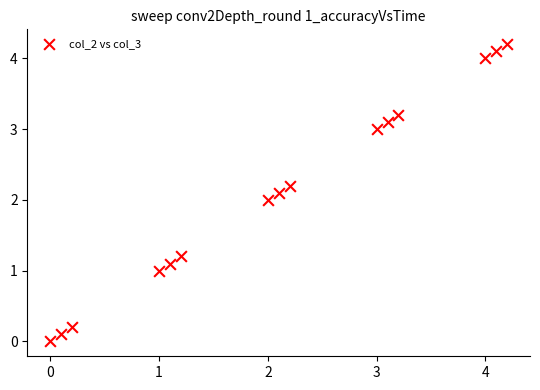

What is the range of Y values (max minus min)?

4.2